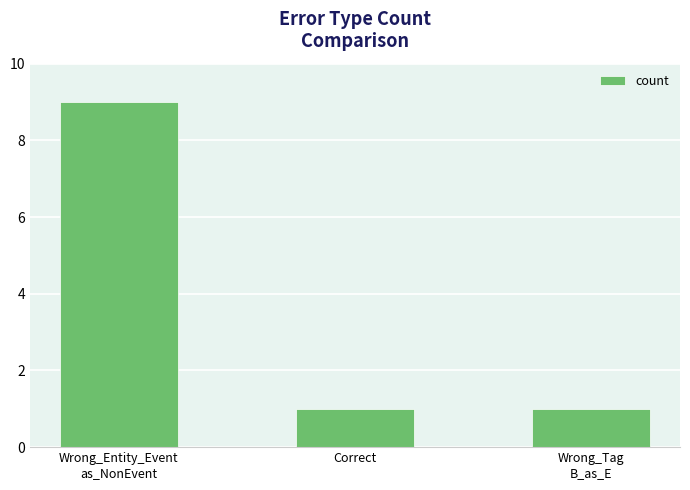

Reading left to right, list all the values displayed in this chart.

9	1	1